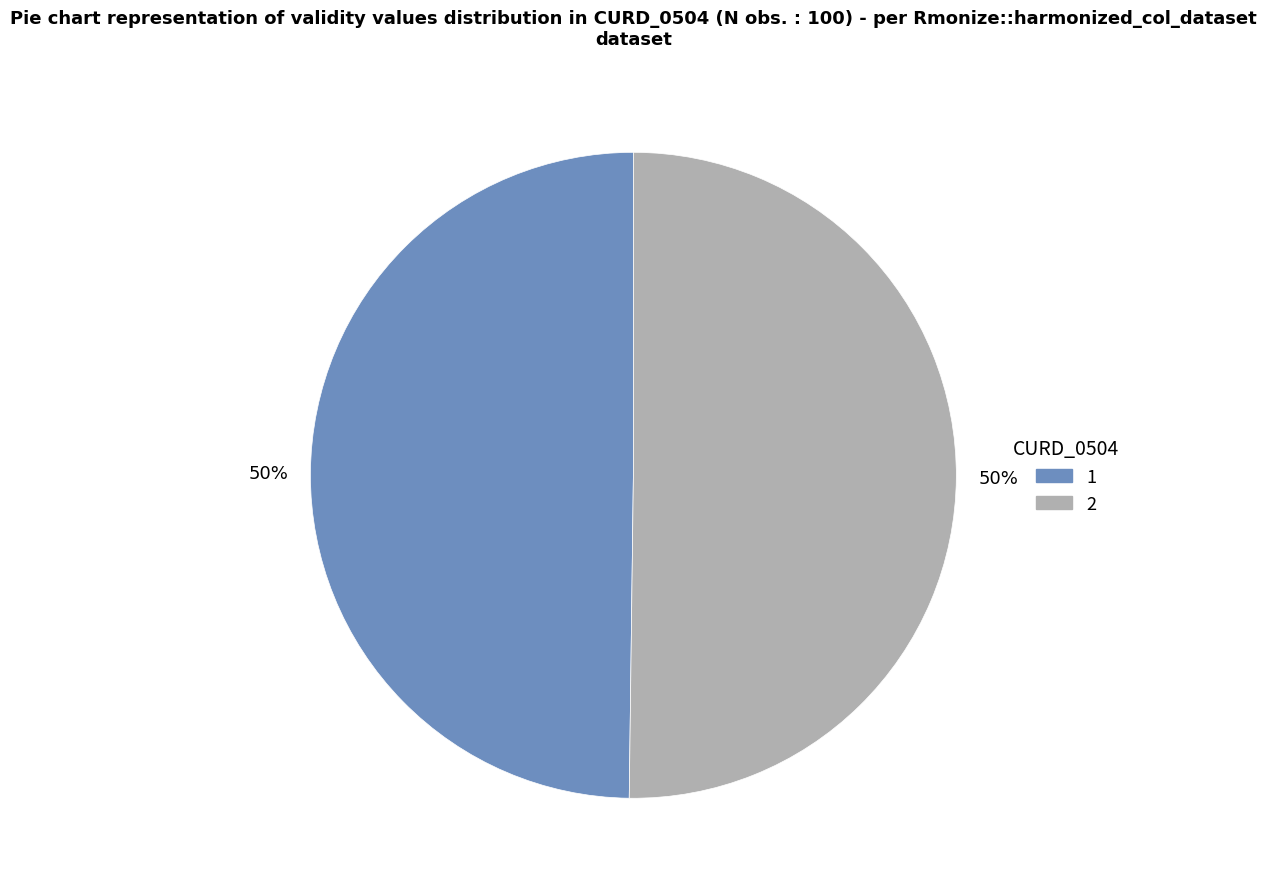

Approximately how many times larger is the value at 2 compared to 1?

1.0